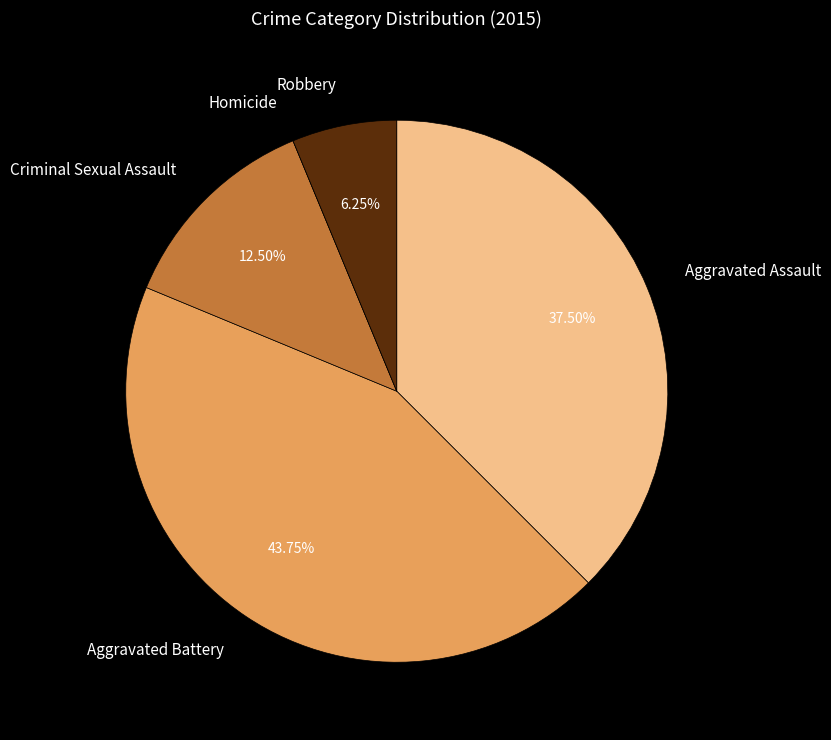

What is the largest slice in the pie chart?

Aggravated Battery